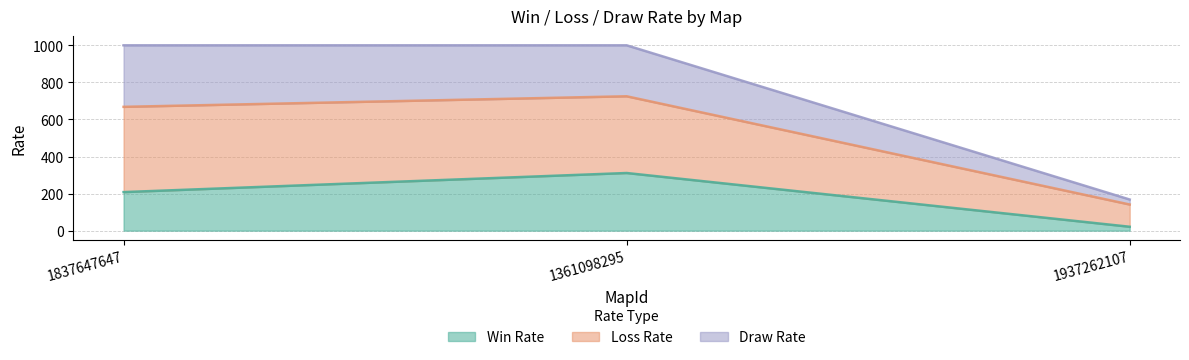

List the labels in order of Win Rate value, smallest first.

1937262107, 1837647647, 1361098295